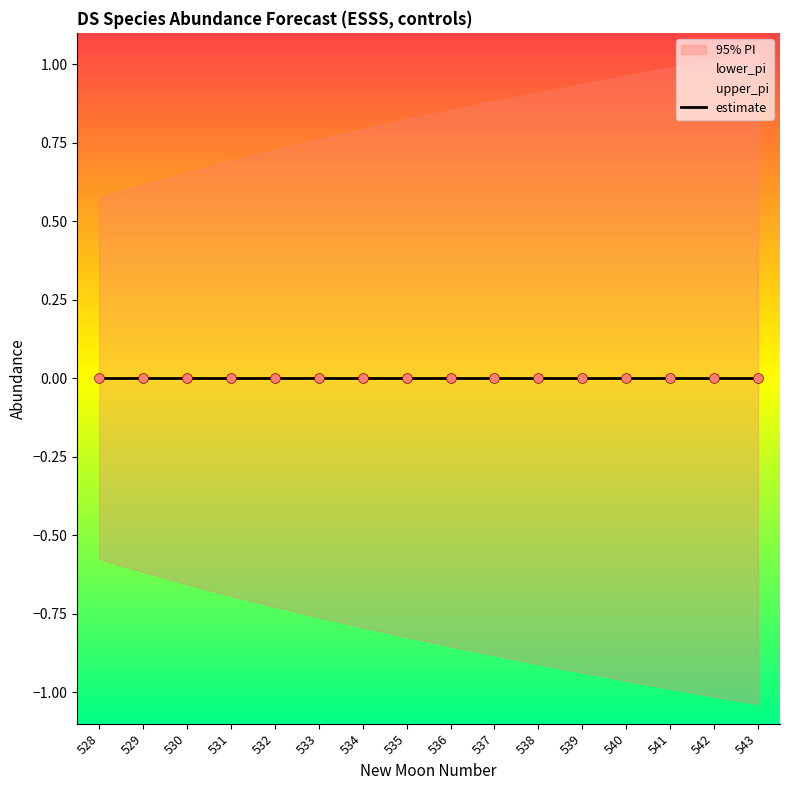

Which series has the largest total across all categories?

upper_pi